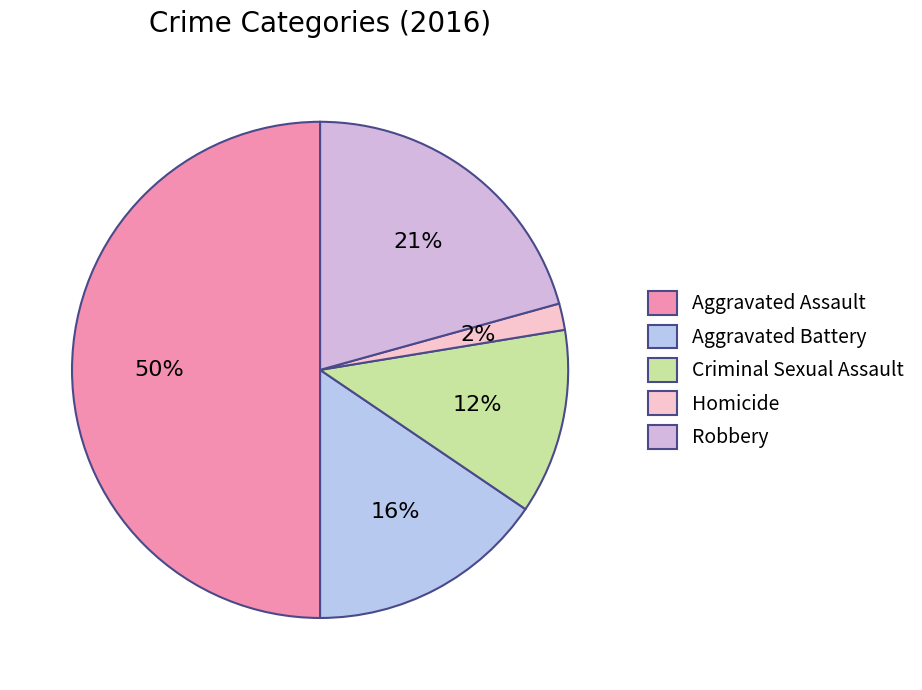

What is the total percentage of Aggravated Assault and Homicide?

51.7%